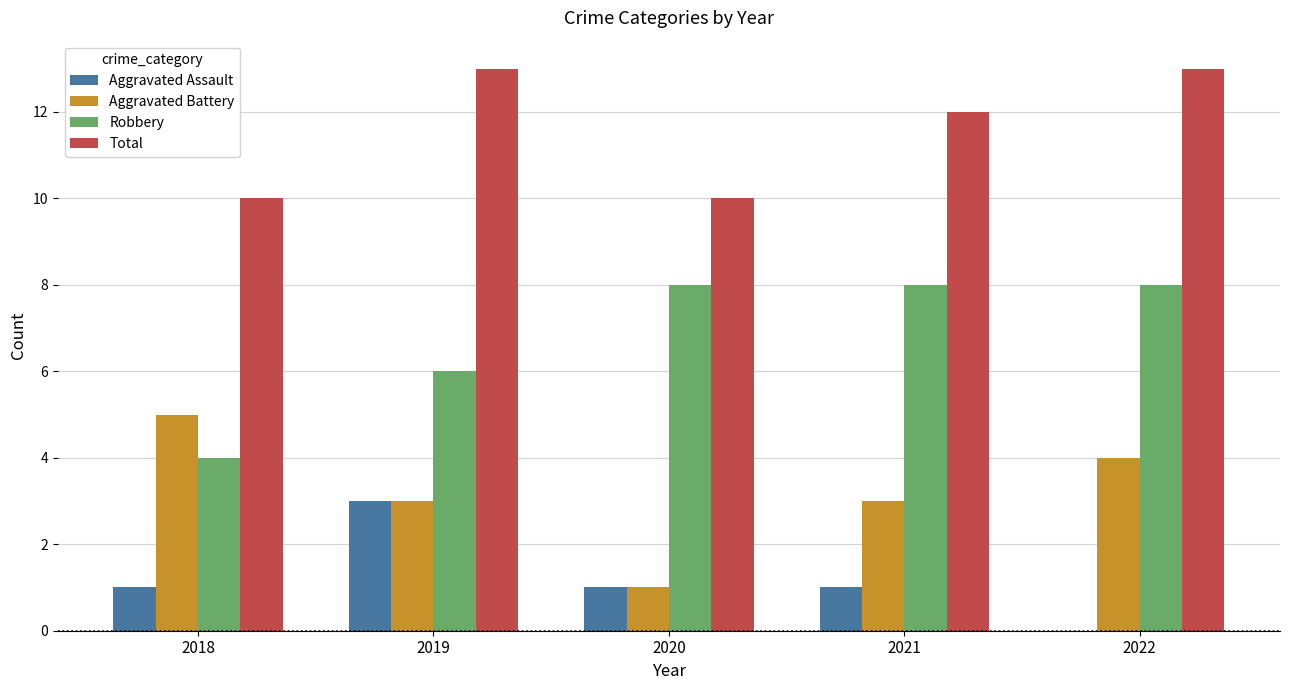

What is the sum of the Total values at 2021 and 2022?

25